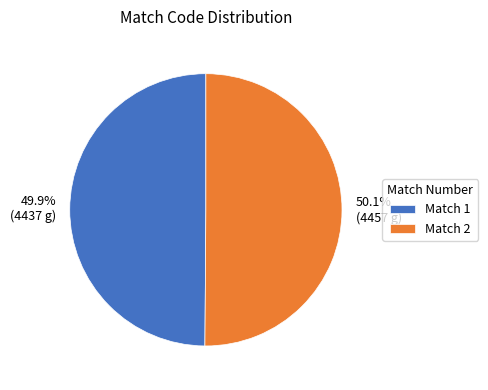

Is there a majority slice in this chart?

Yes